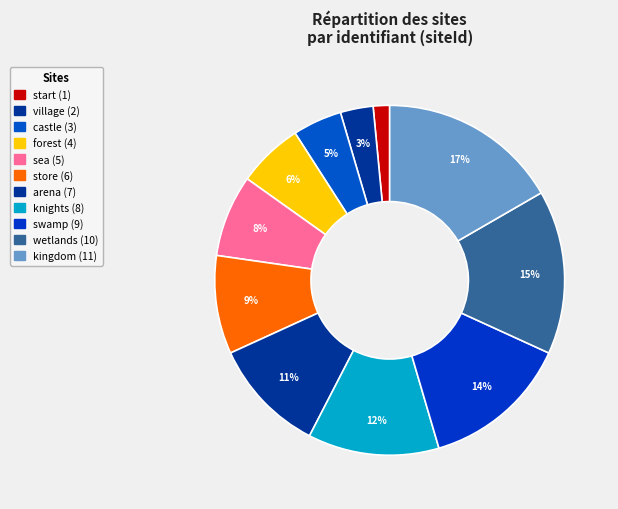

To the nearest percent, what percentage of the pie is arena?

11%